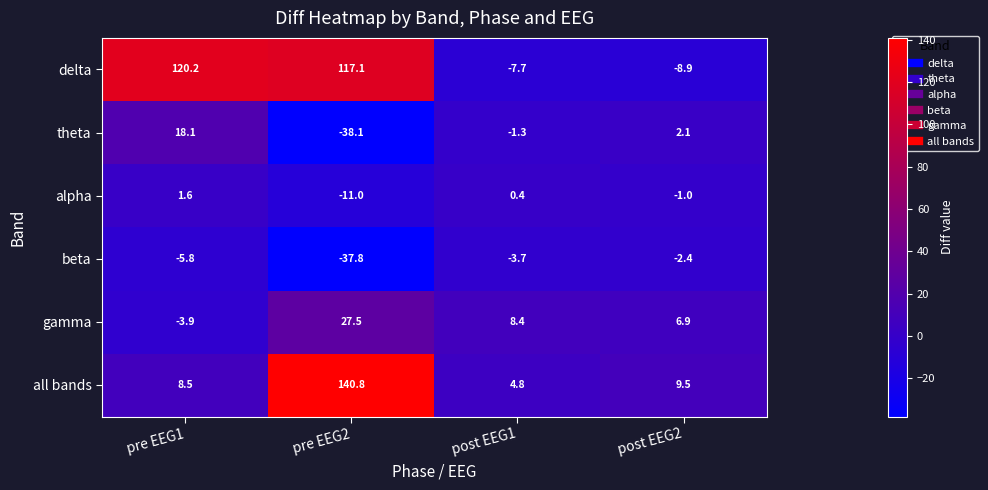

At which category is the sum across all series the highest?

pre EEG2